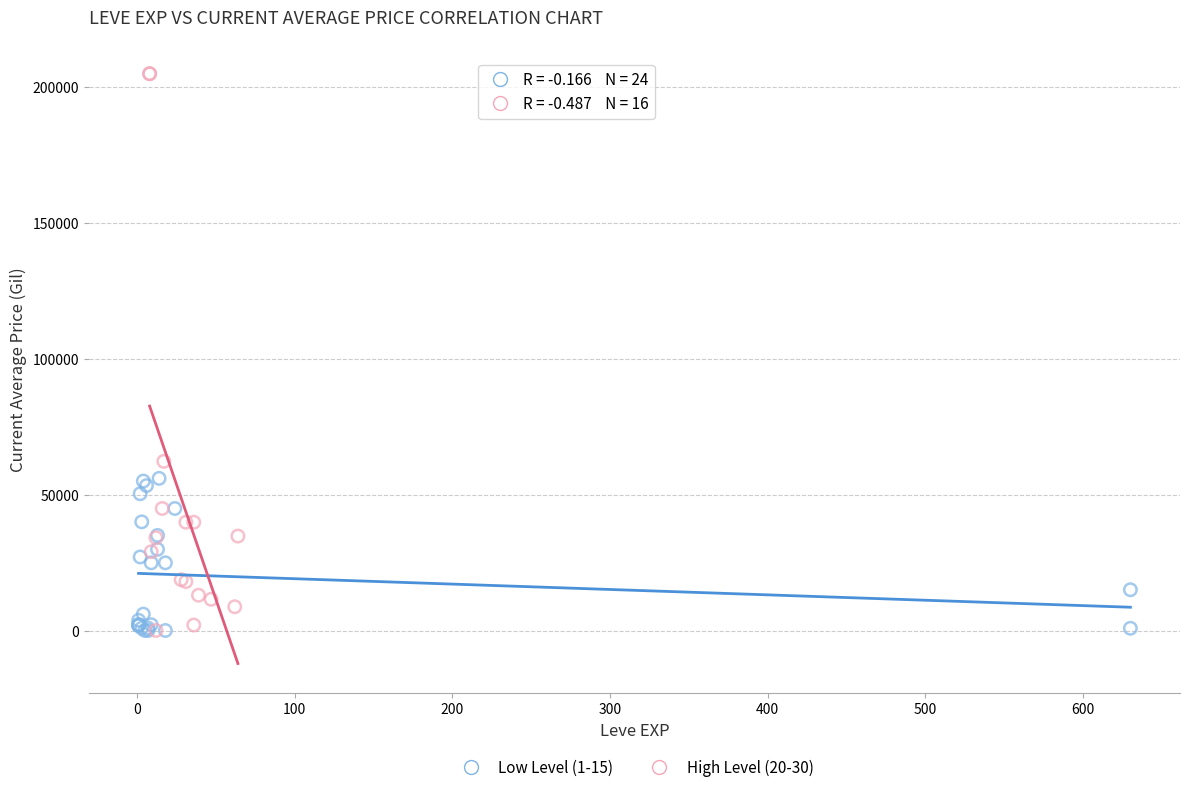

Which series contains the highest Y value?

High Level (20-30)